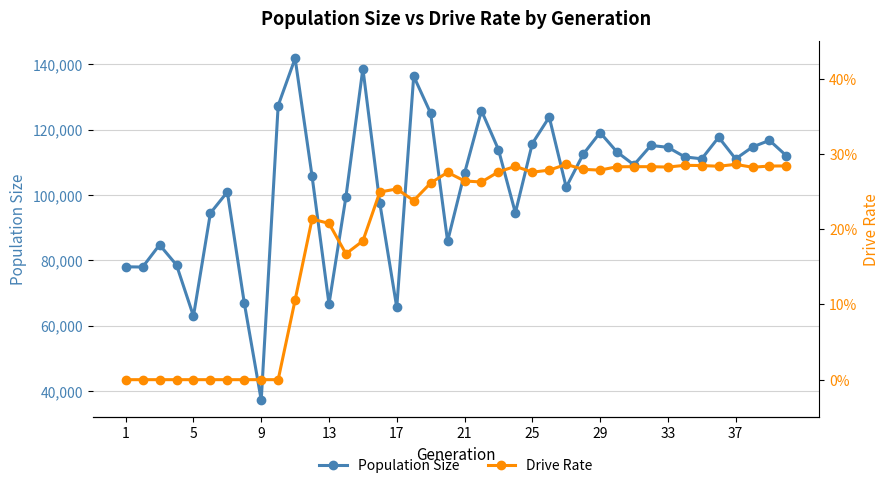

How many interior local peaks does the Population Size series have?

11